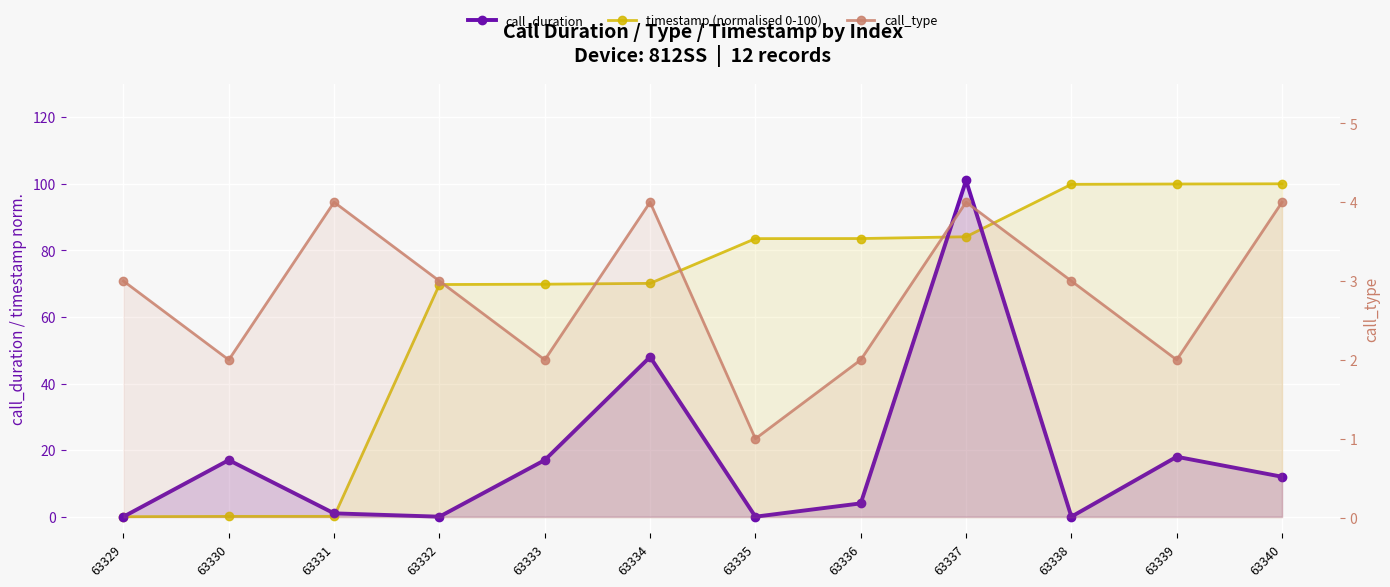

The timestamp (normalised 0-100) series shows 143.5 at 63336. True or false?

False